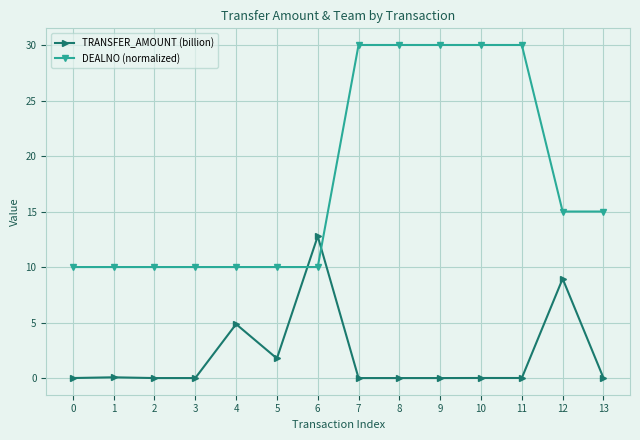

How many distinct data groups are displayed?

2